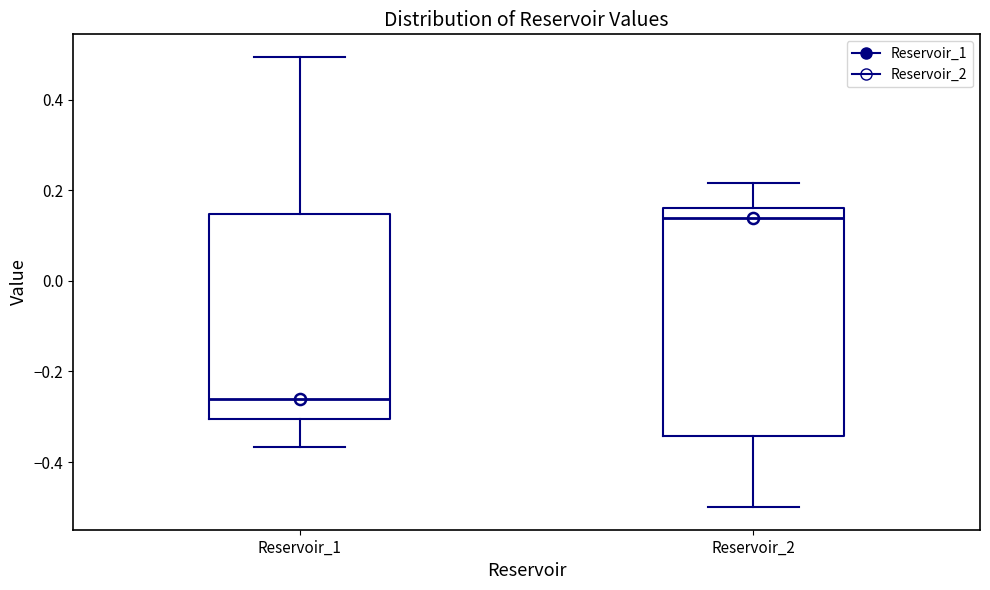

Which box is the tallest, from its lower edge to its upper edge?

Reservoir_2